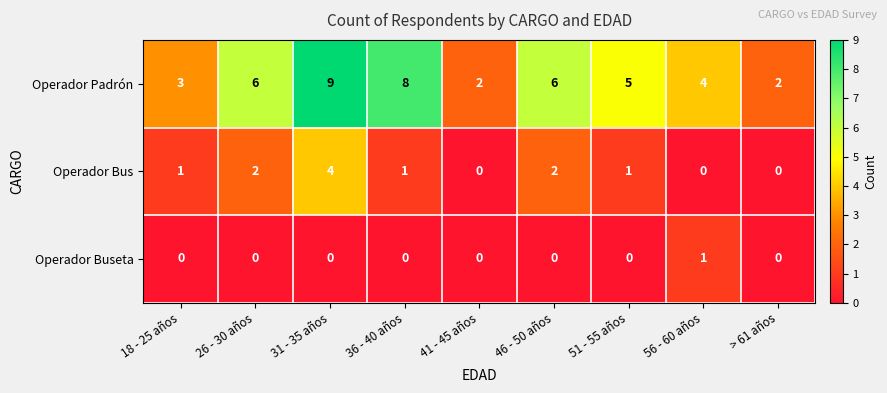

What is the difference between the maximum and minimum values in the Operador Bus series?

4